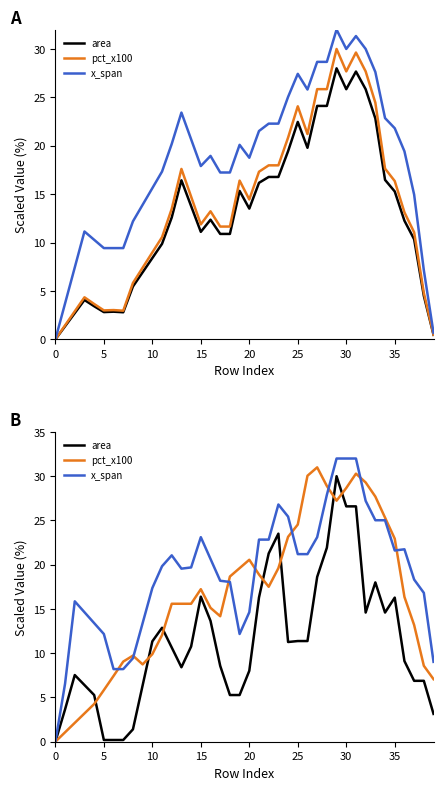

How many intersections are there between pct_x100 and area?

7